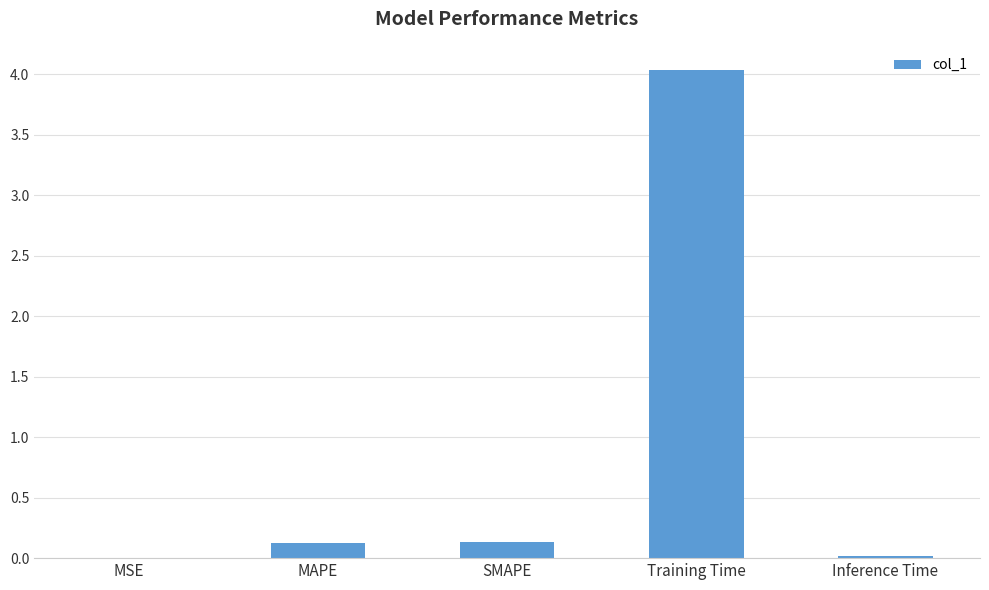

What is the average value?

0.9